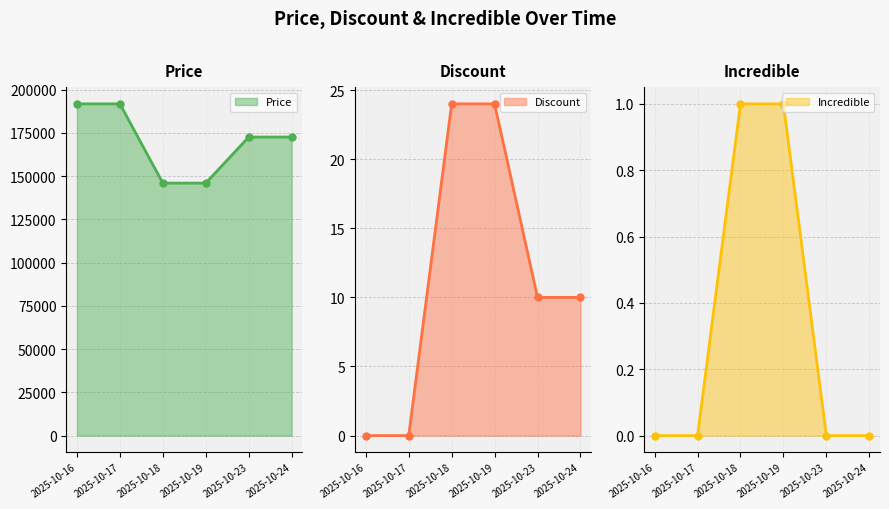

True or false: Price line and Incredible line cross at least once.

False